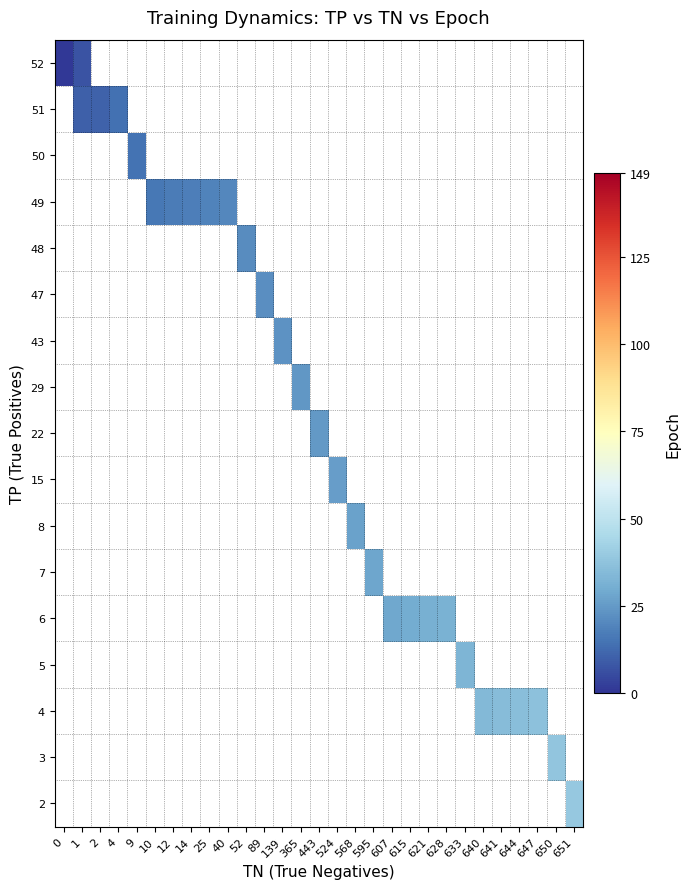

Count the number of data series in this chart.

17